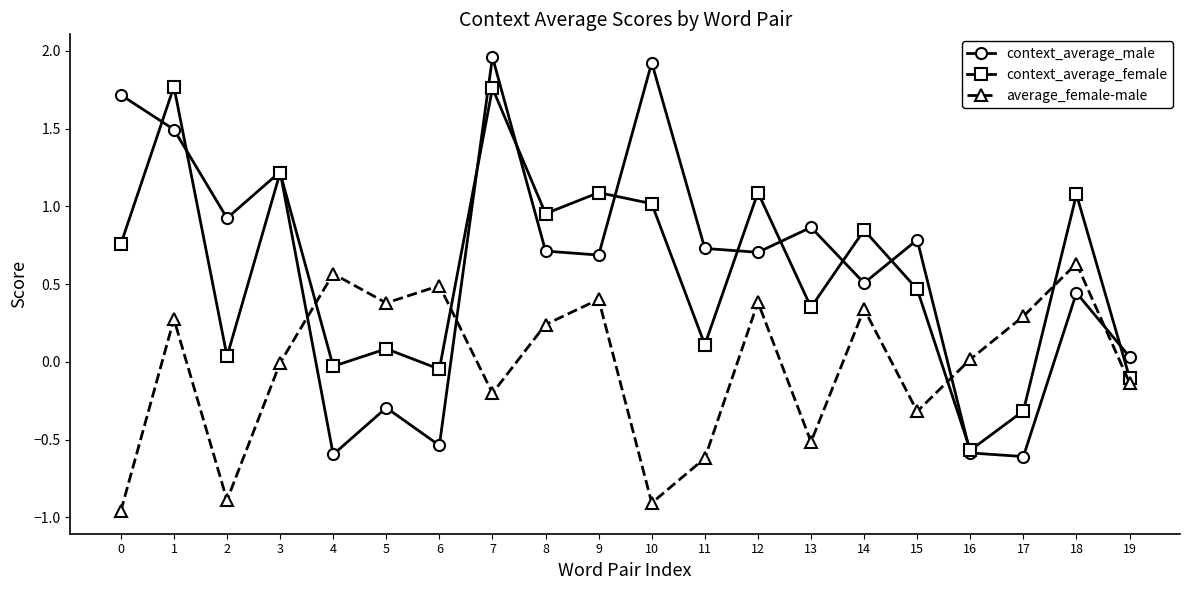

What is the difference between the second highest and minimum values in the context_average_female series?

2.3